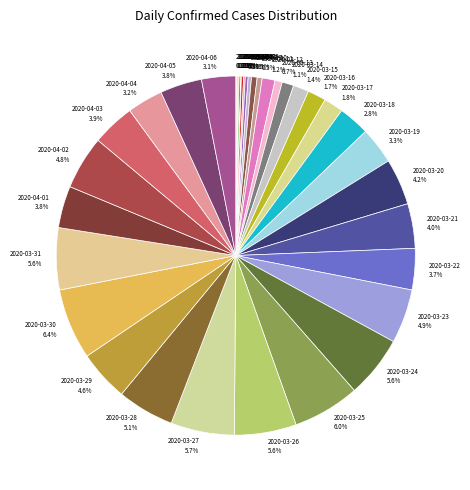

Approximately how many times larger is the value at 2020-03-22 compared to 2020-03-15?

2.6